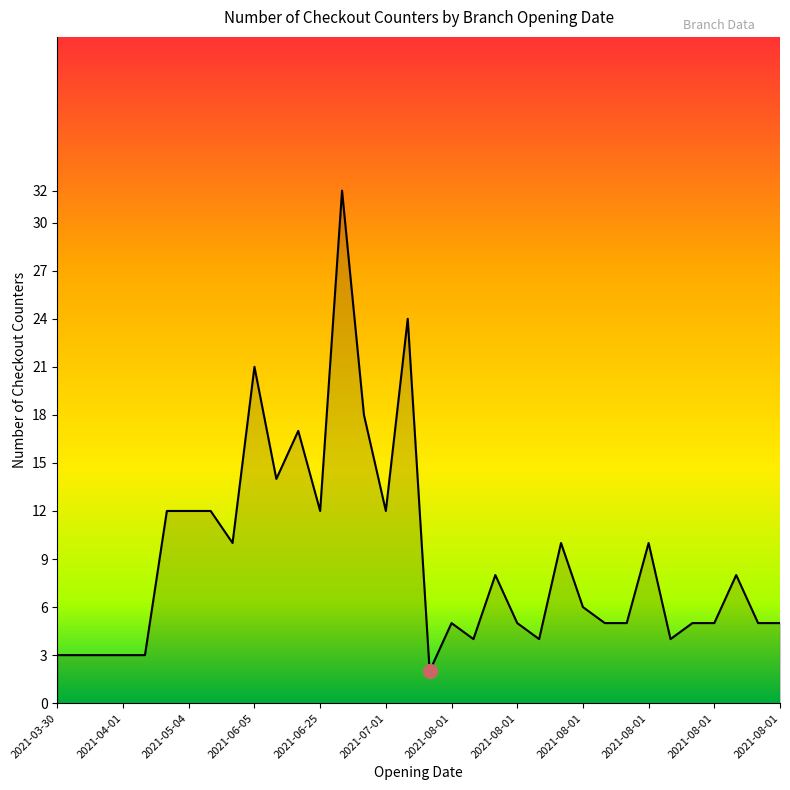

Does the chart display data point markers on the line(s)?

No